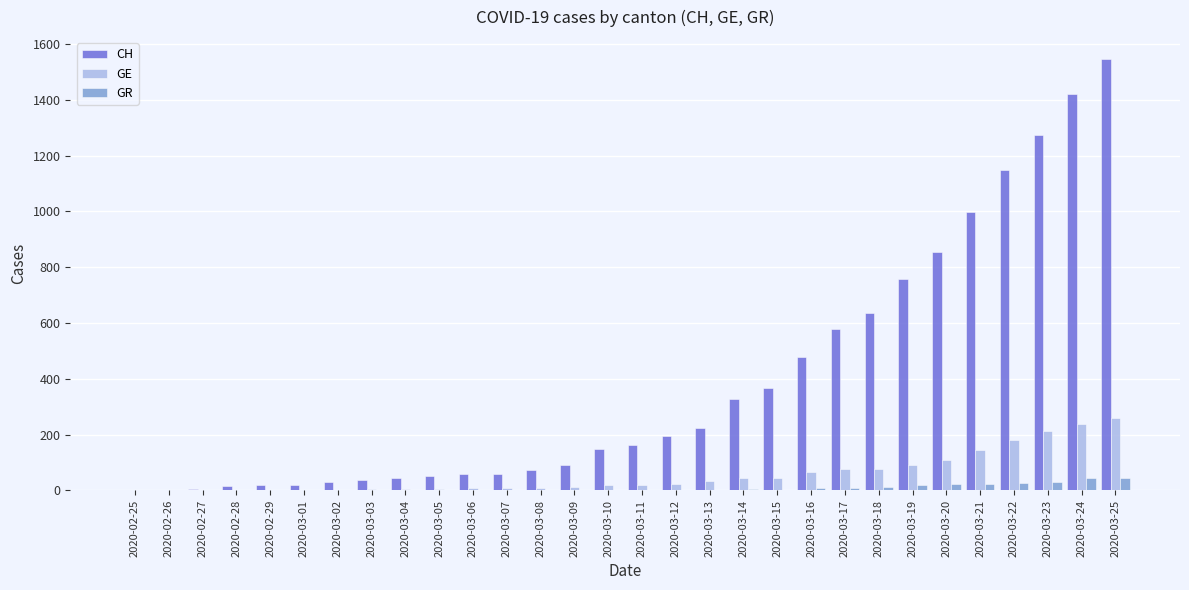

Which series has the largest total across all categories?

CH